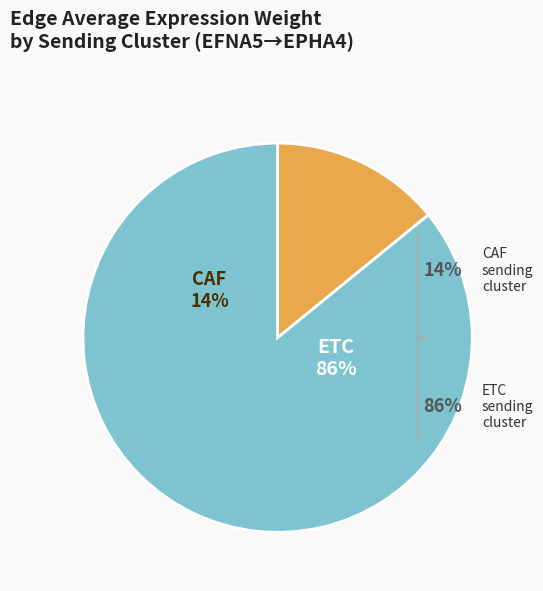

Which has a higher value, ETC or 2?

ETC